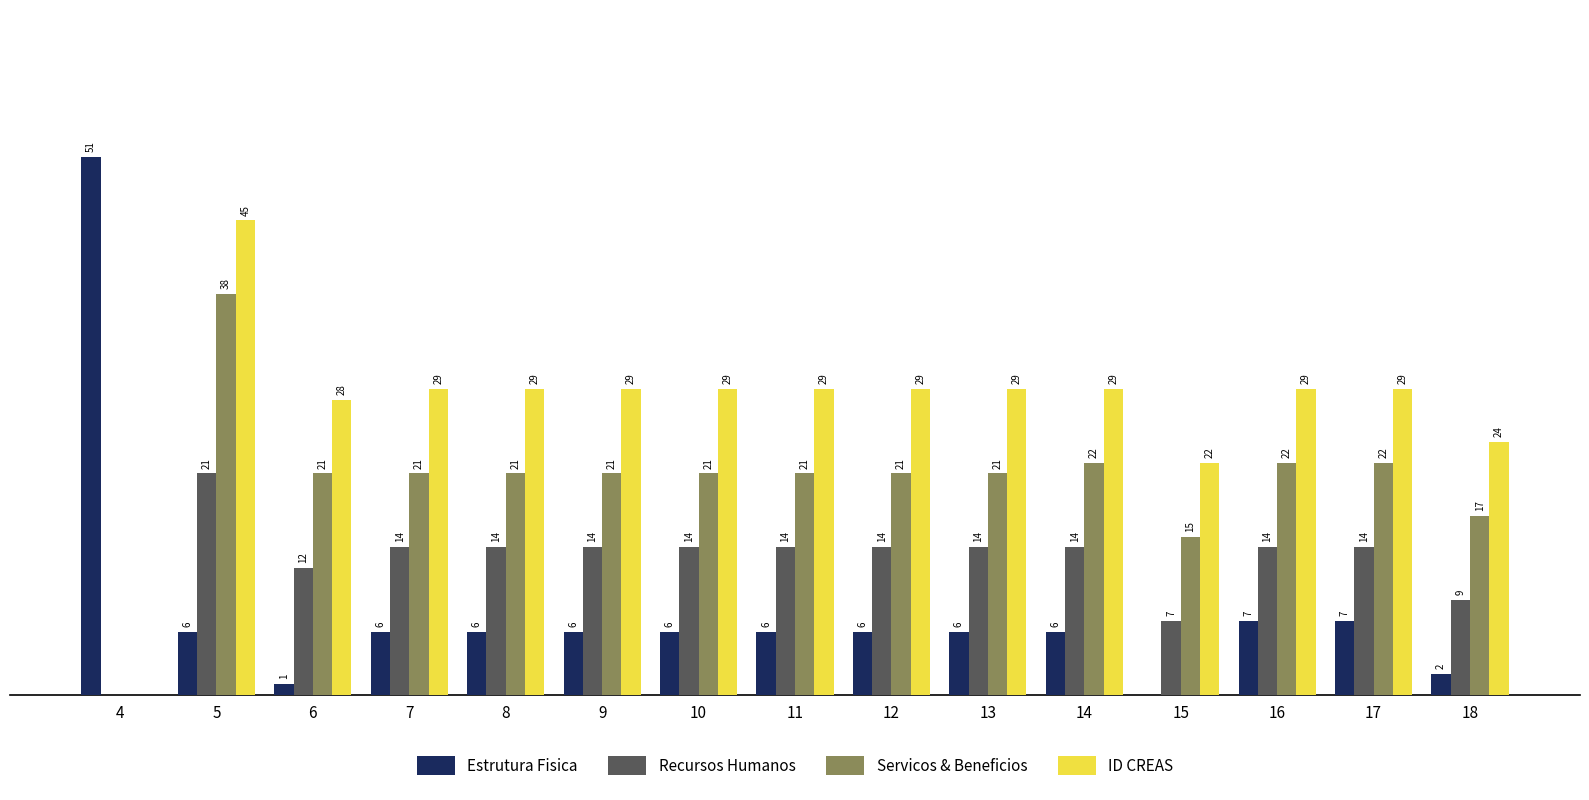

Is the value of ID CREAS at 10 greater than the value of Estrutura Fisica at 14?

Yes